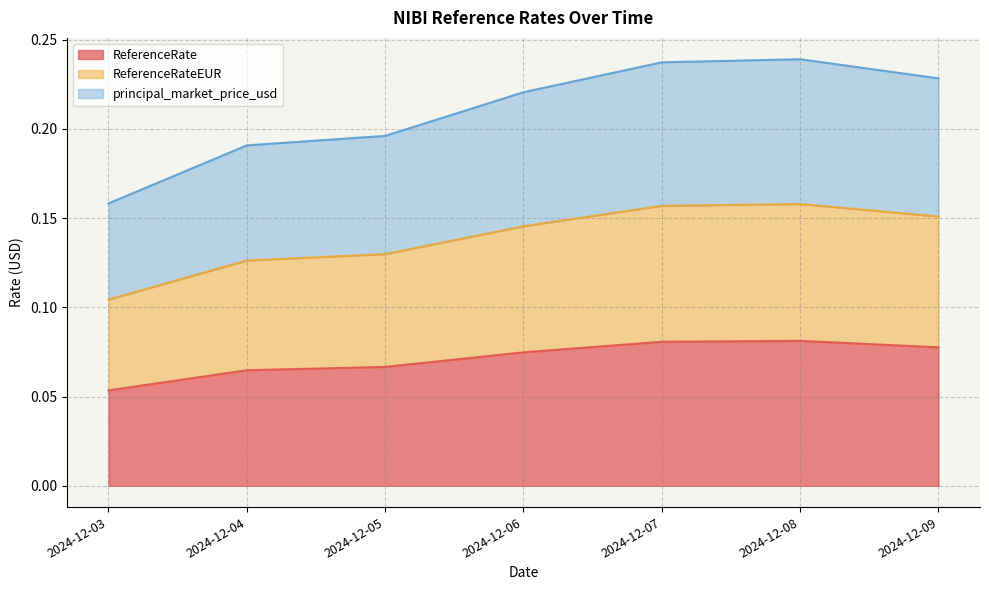

At which label is principal_market_price_usd closest to 0?

2024-12-03